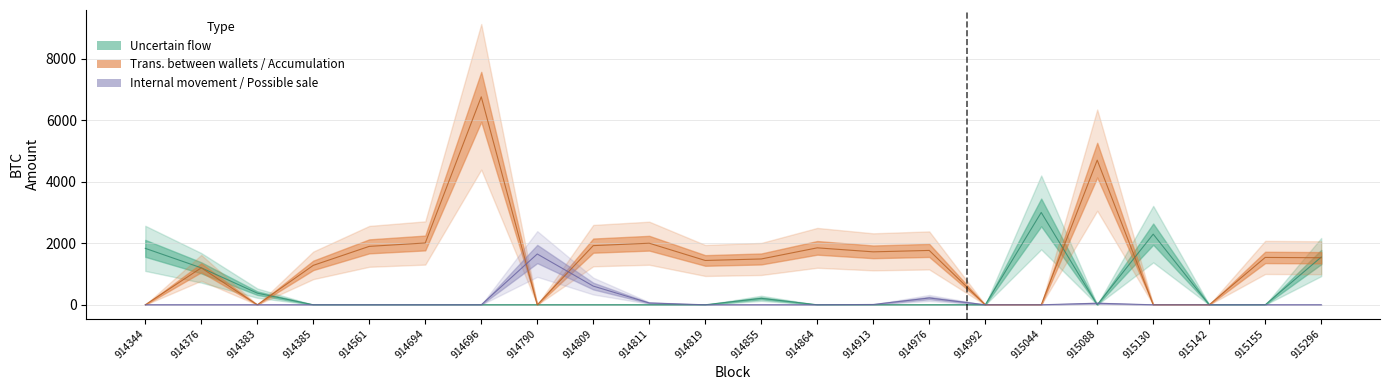

True or false: Internal movement has more than 0 points higher than both neighbors.

True